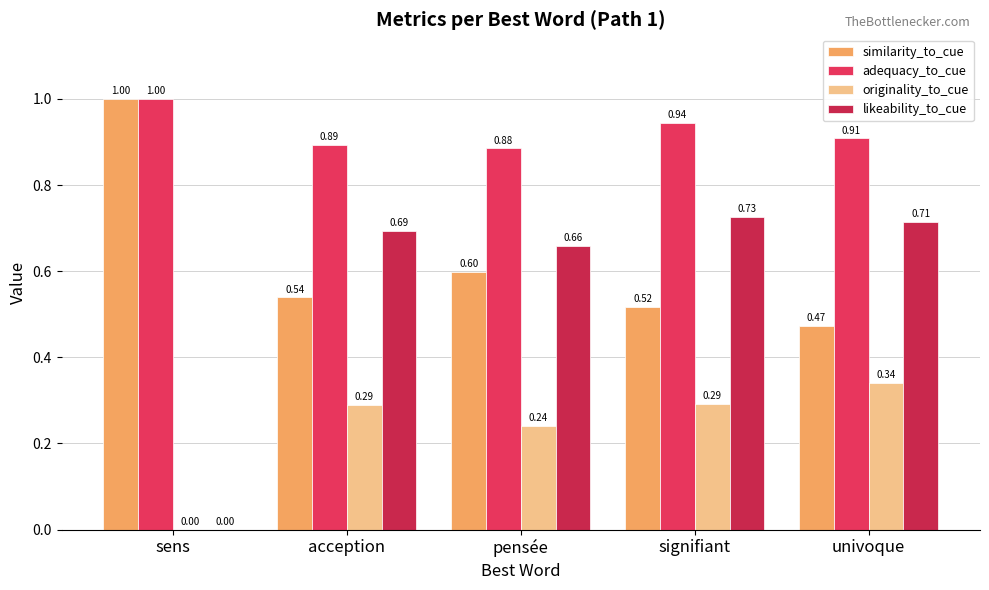

List the series in order of their peak value, lowest first.

originality_to_cue, likeability_to_cue, similarity_to_cue, adequacy_to_cue